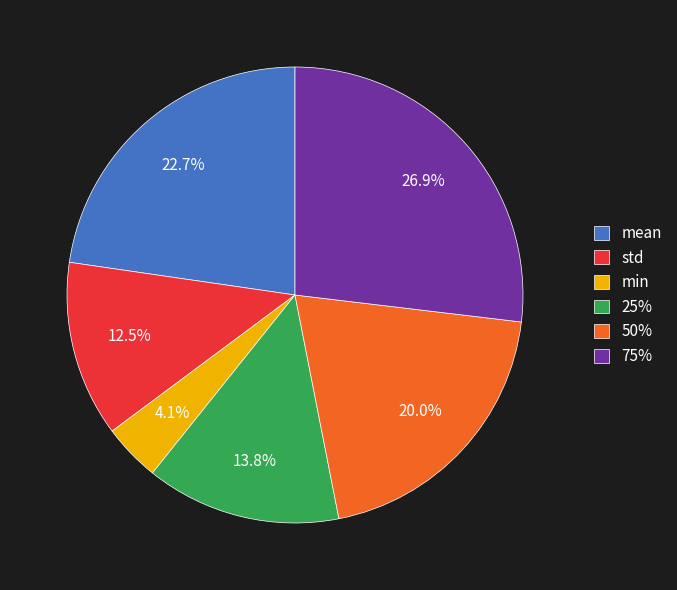

How many segments does this pie chart have?

6